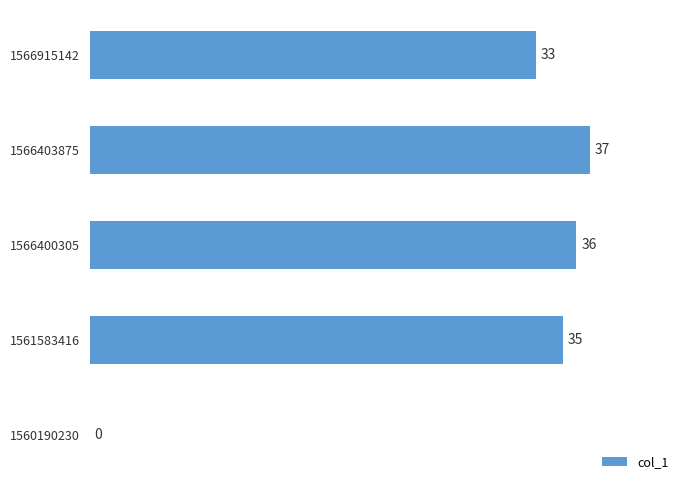

Which category has the highest value across all series?

1566403875